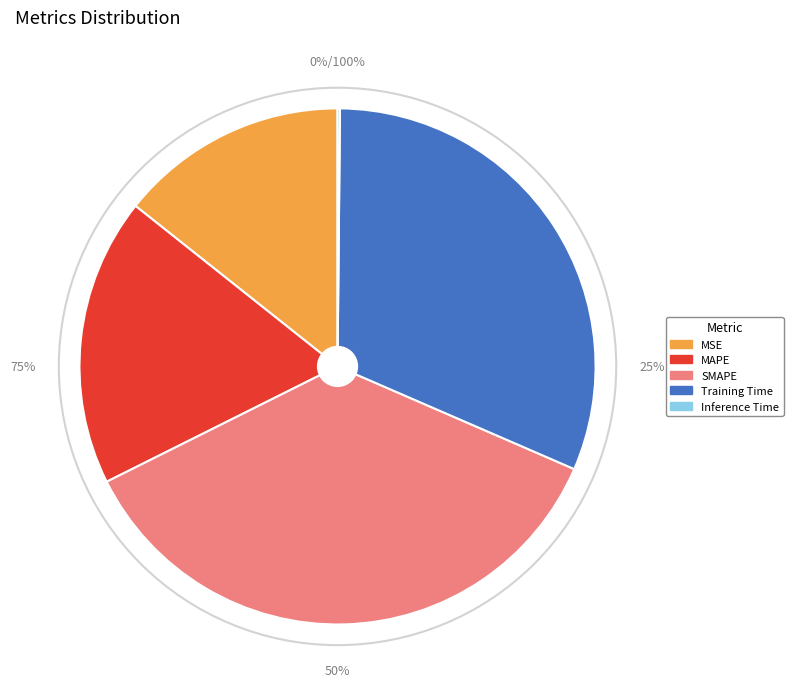

Is the sum of Training Time and MAPE greater than half?

No